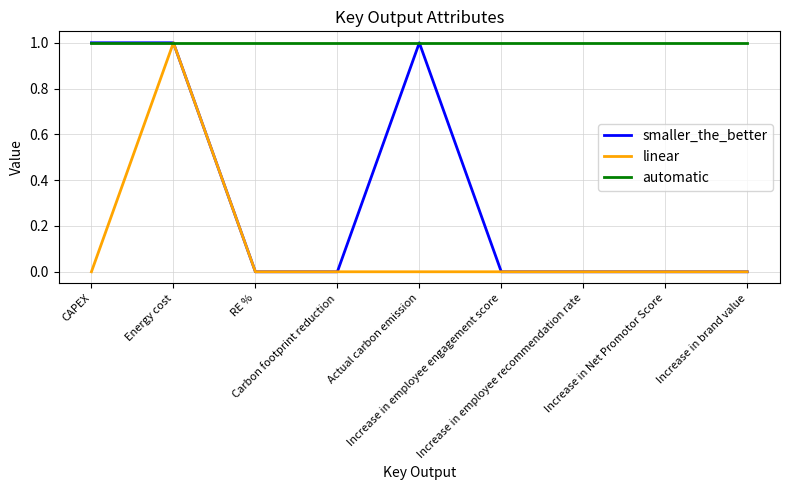

Rank the series by their average value, from lowest to highest.

linear, smaller_the_better, automatic